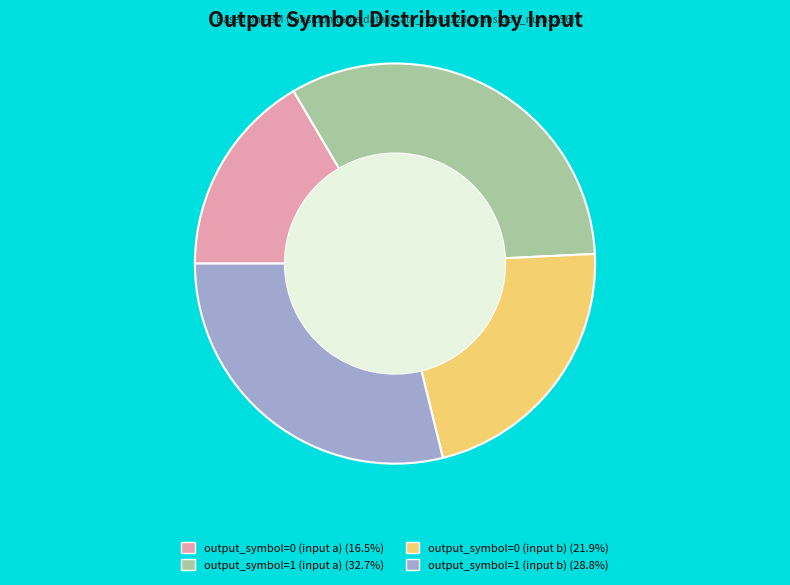

Which slice is the largest?

output_symbol=1 (input a)